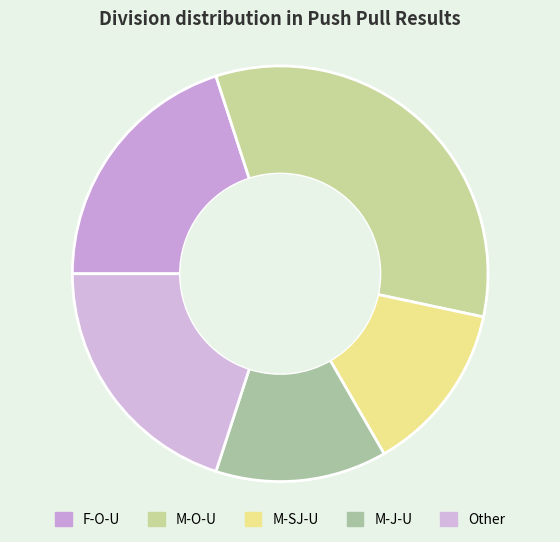

To the nearest percent, what percentage of the pie is M-J-U?

13%